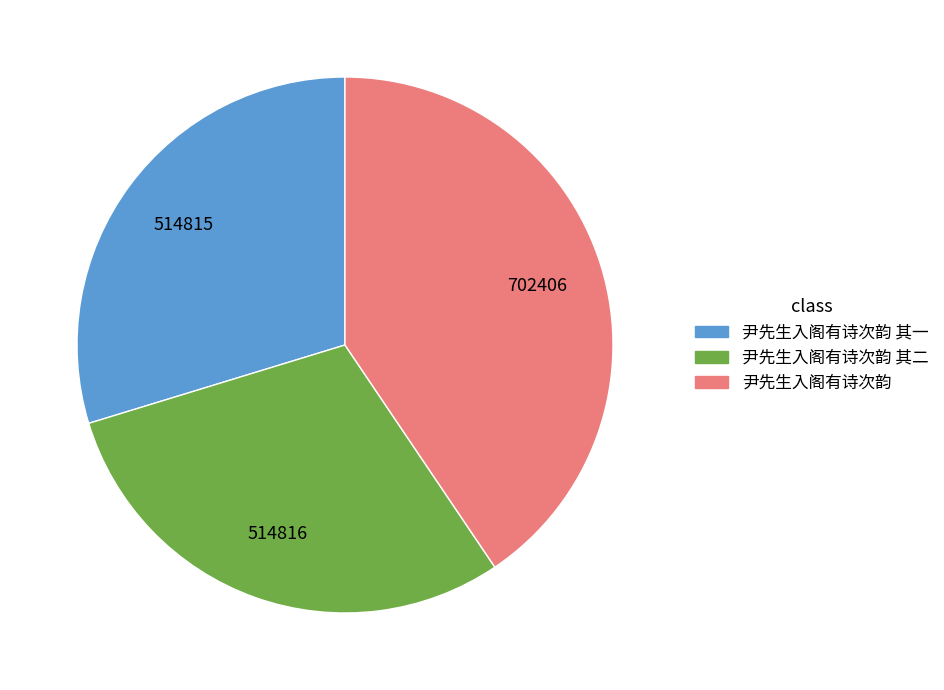

Is the sum of 尹先生入阁有诗次韵 and 尹先生入阁有诗次韵 其二 greater than half?

Yes